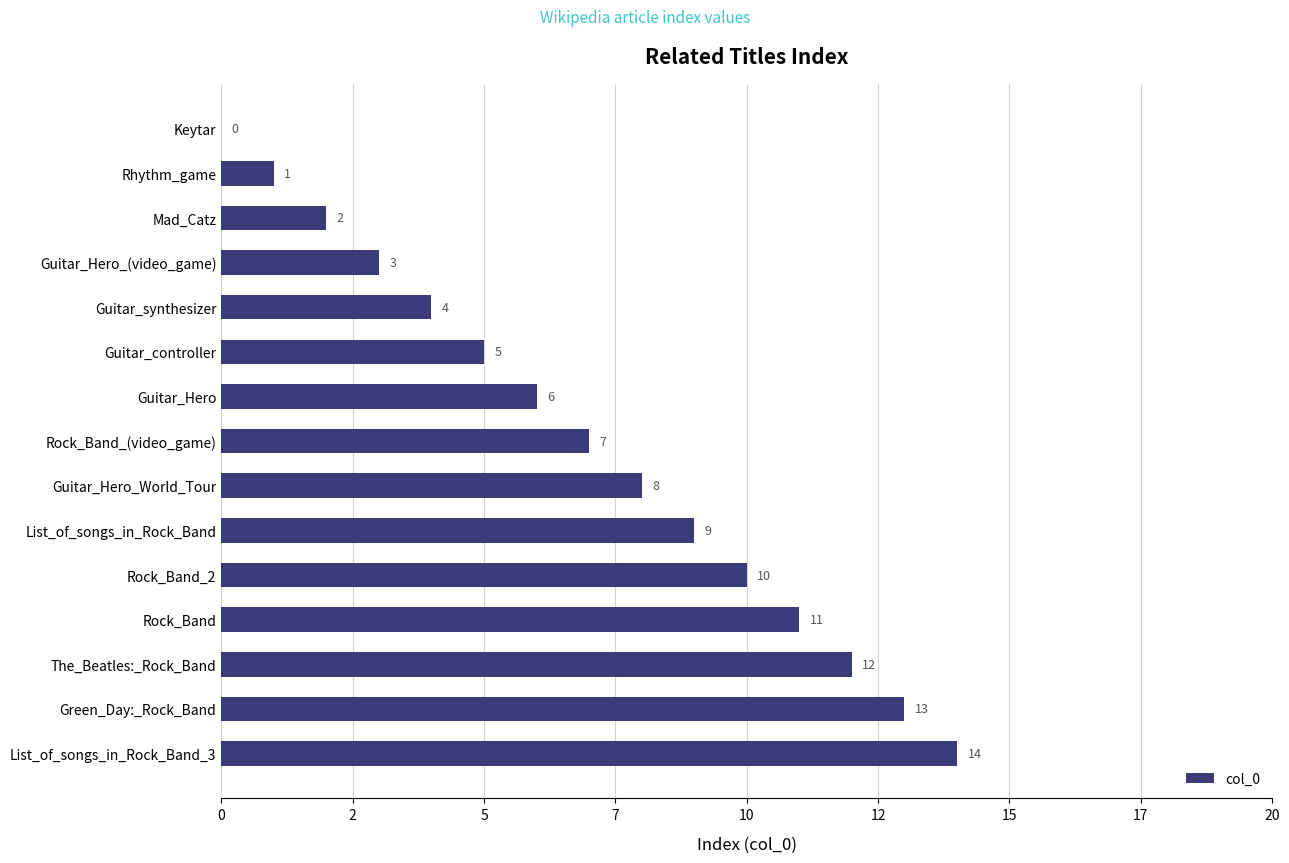

Does the chart contain any negative values?

No